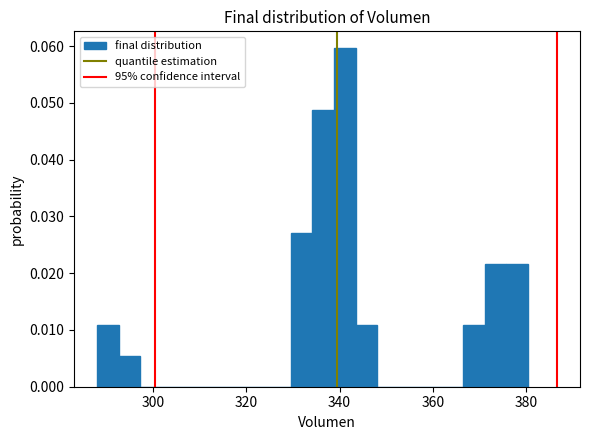

Read against the x-axis, roughly where is the centre of the tallest bar?

342